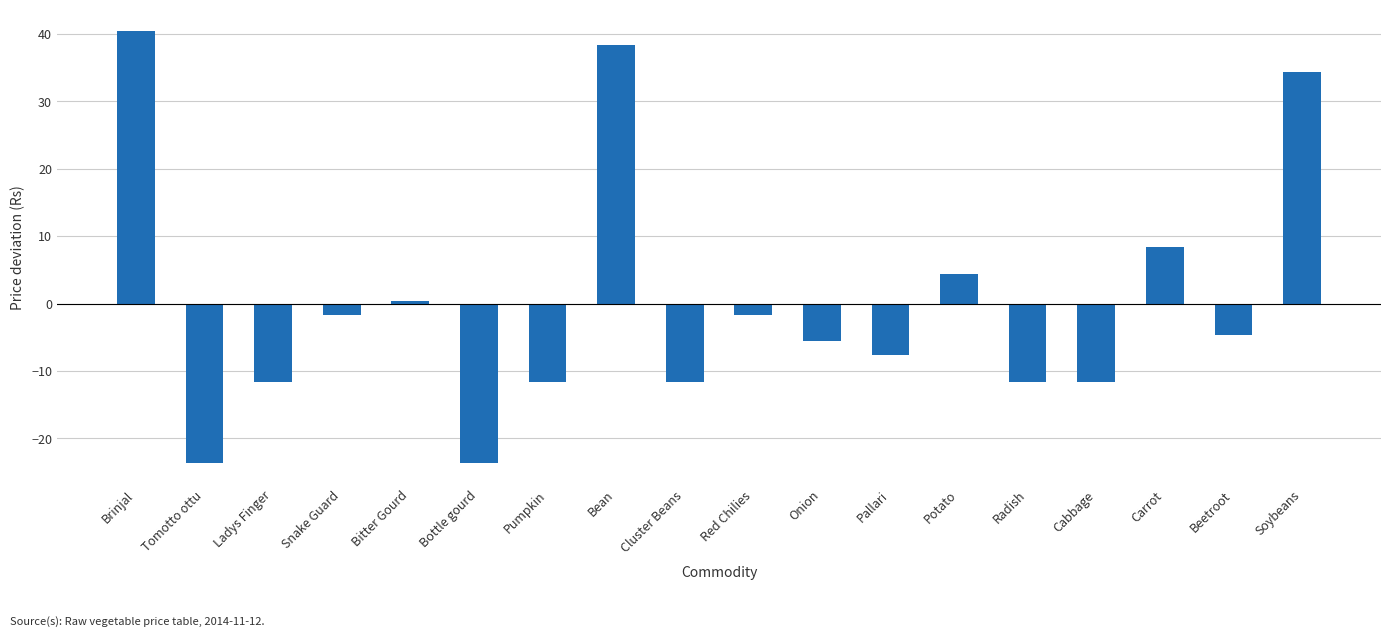

How many values are above zero?

6